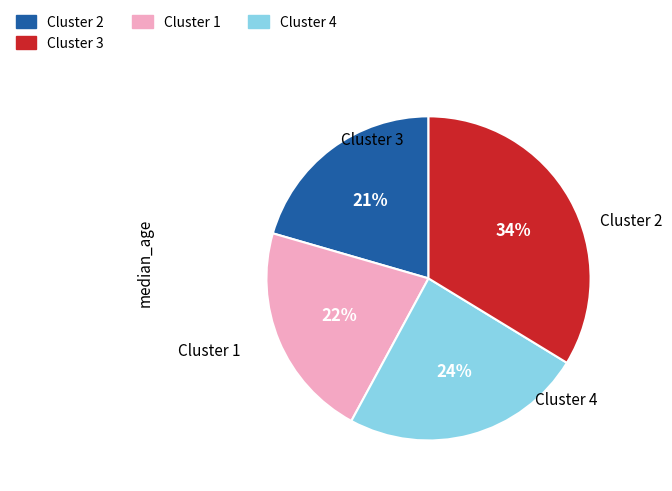

Is there any slice that represents more than half of the pie?

No